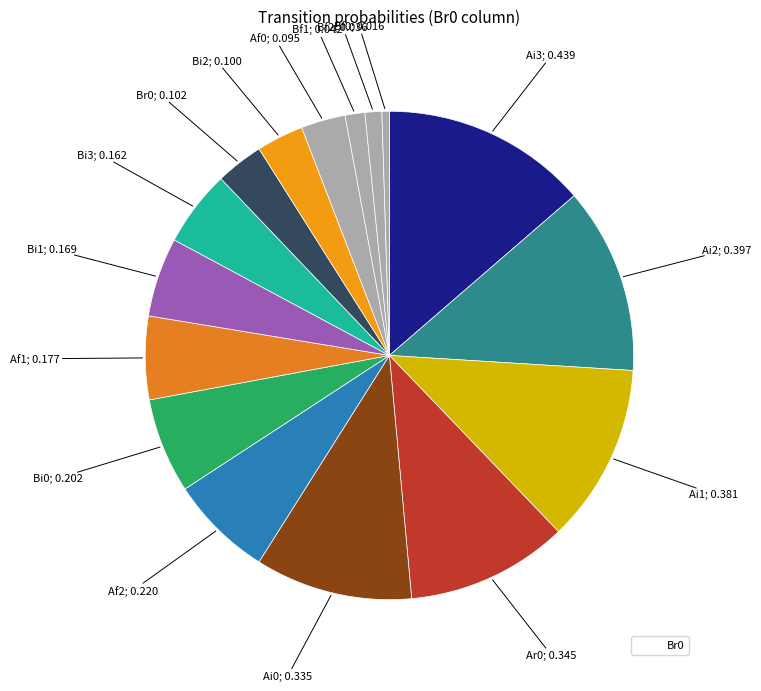

How many segments does this pie chart have?

16